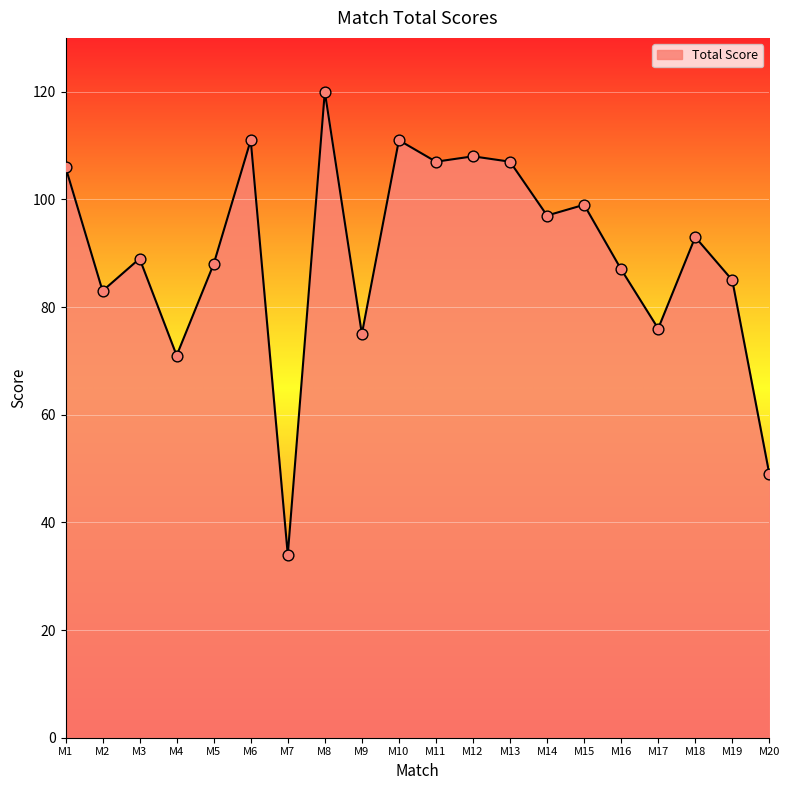

Which has a higher value, M8 or M7?

M8